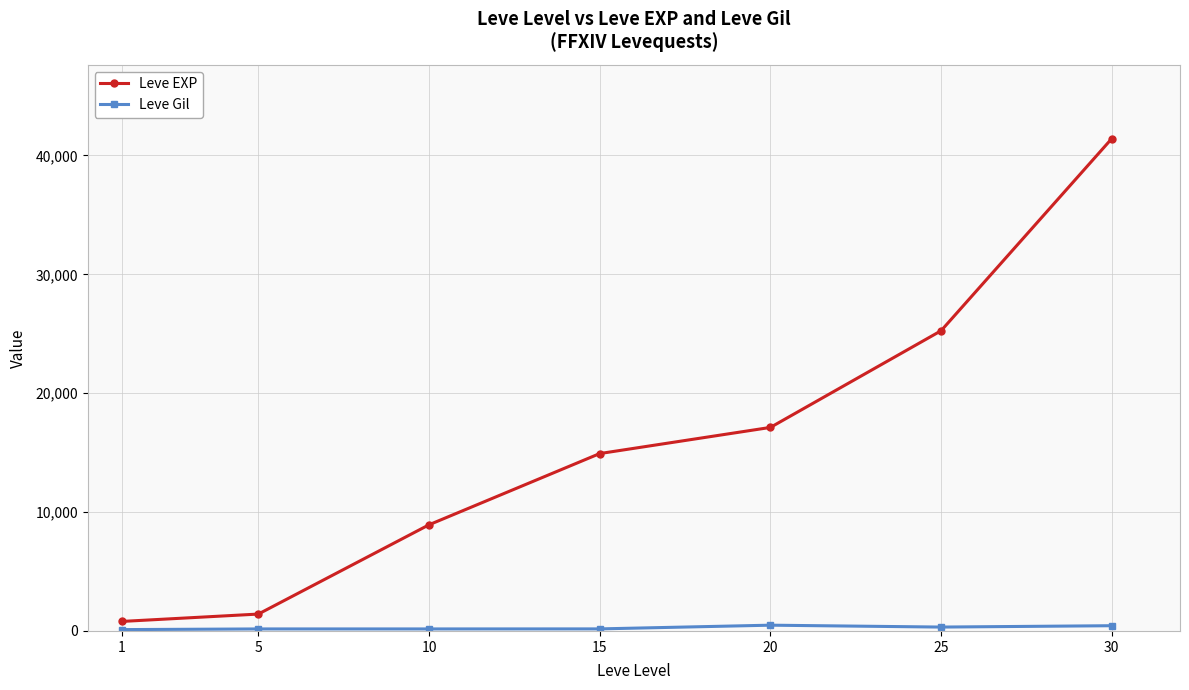

Is it true that Leve EXP equals 4427 at 15?

False